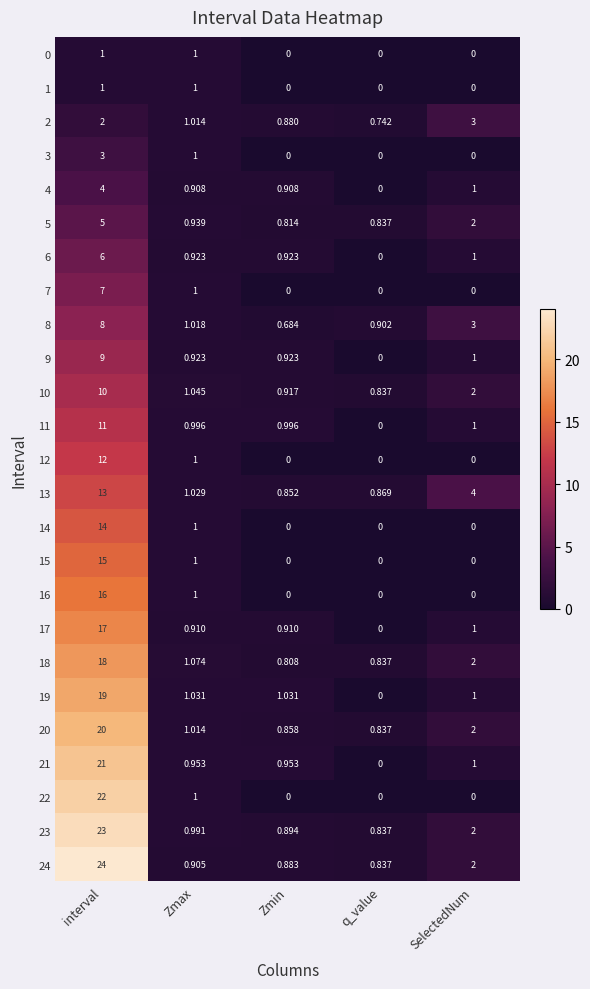

How many values in 22 are above zero?

2